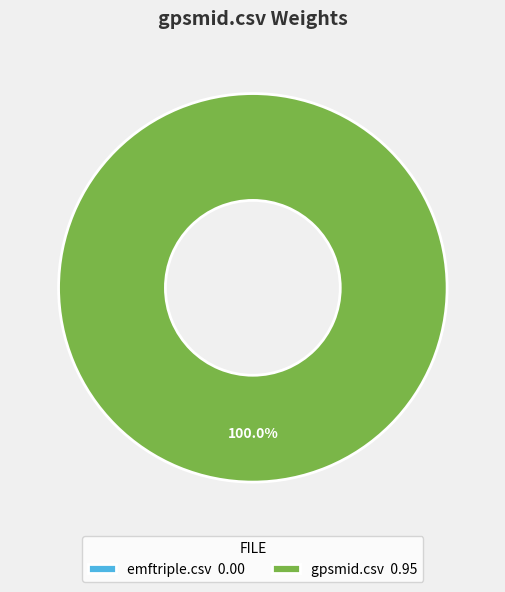

What is the change in value from emftriple.csv to gpsmid.csv?

+0.9